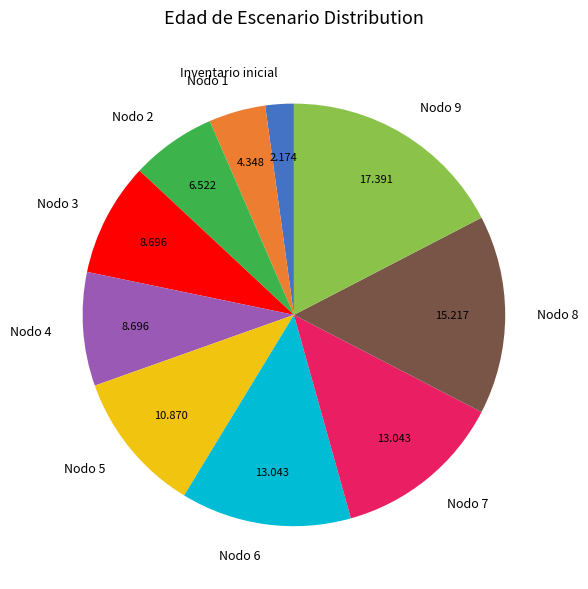

Between Nodo 3 and Nodo 9, which is larger?

Nodo 9